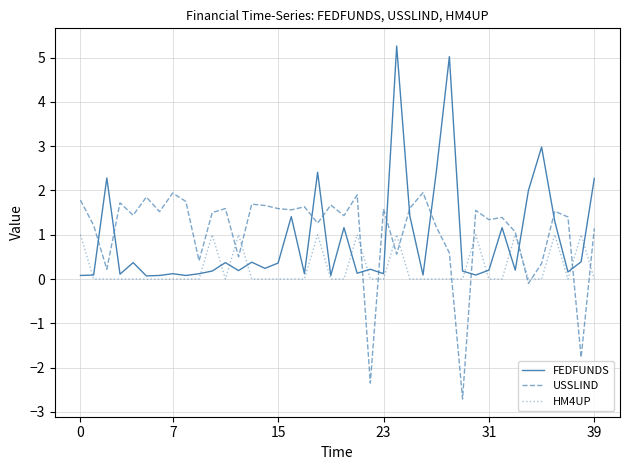

Which series has the widest spread of values?

FEDFUNDS